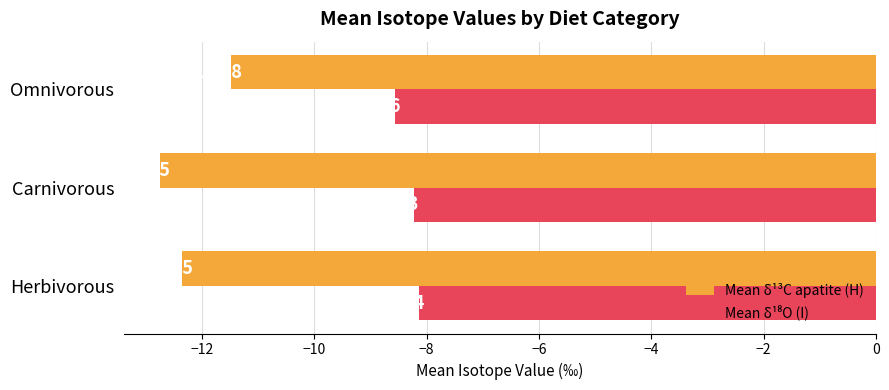

What is the sum of the Mean δ¹³C apatite (H) values at Omnivorous and Herbivorous?

-23.8